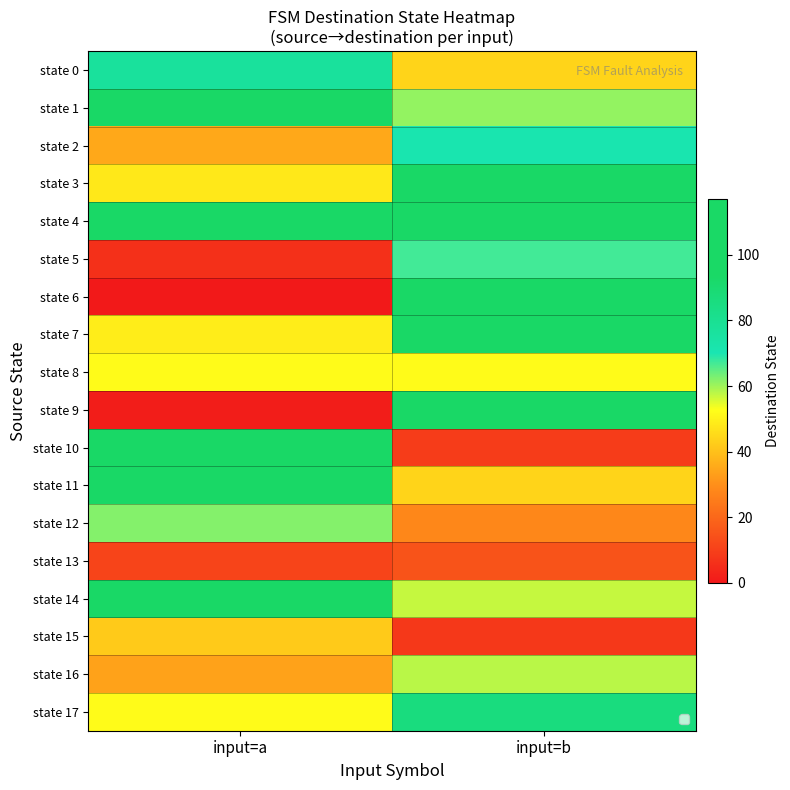

Between input=b and input=a, which is larger?

input=a